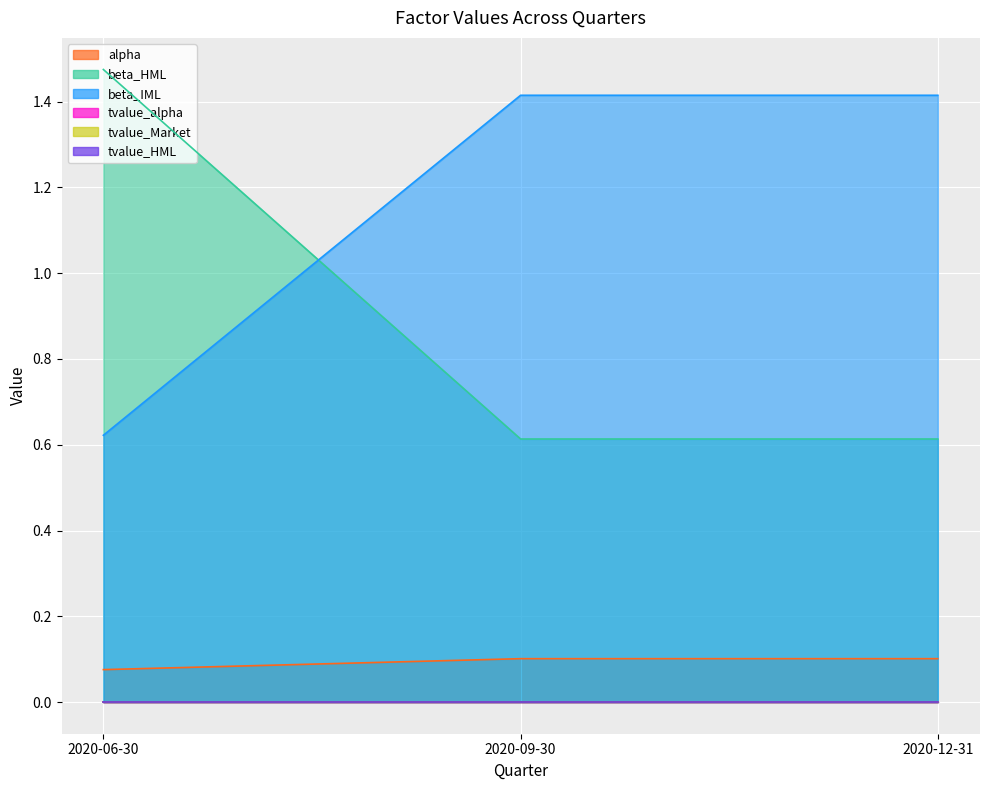

What is the total value across all series at 2020-09-30?

2.1